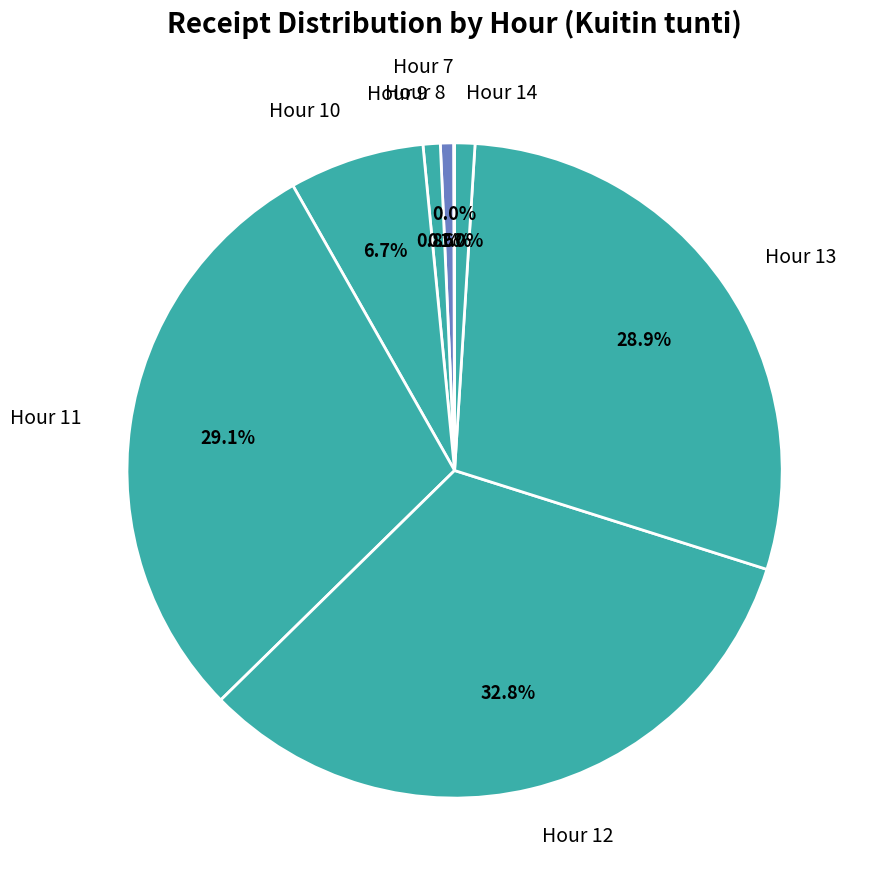

What is the total percentage of Hour 9 and Hour 12?

33.6%